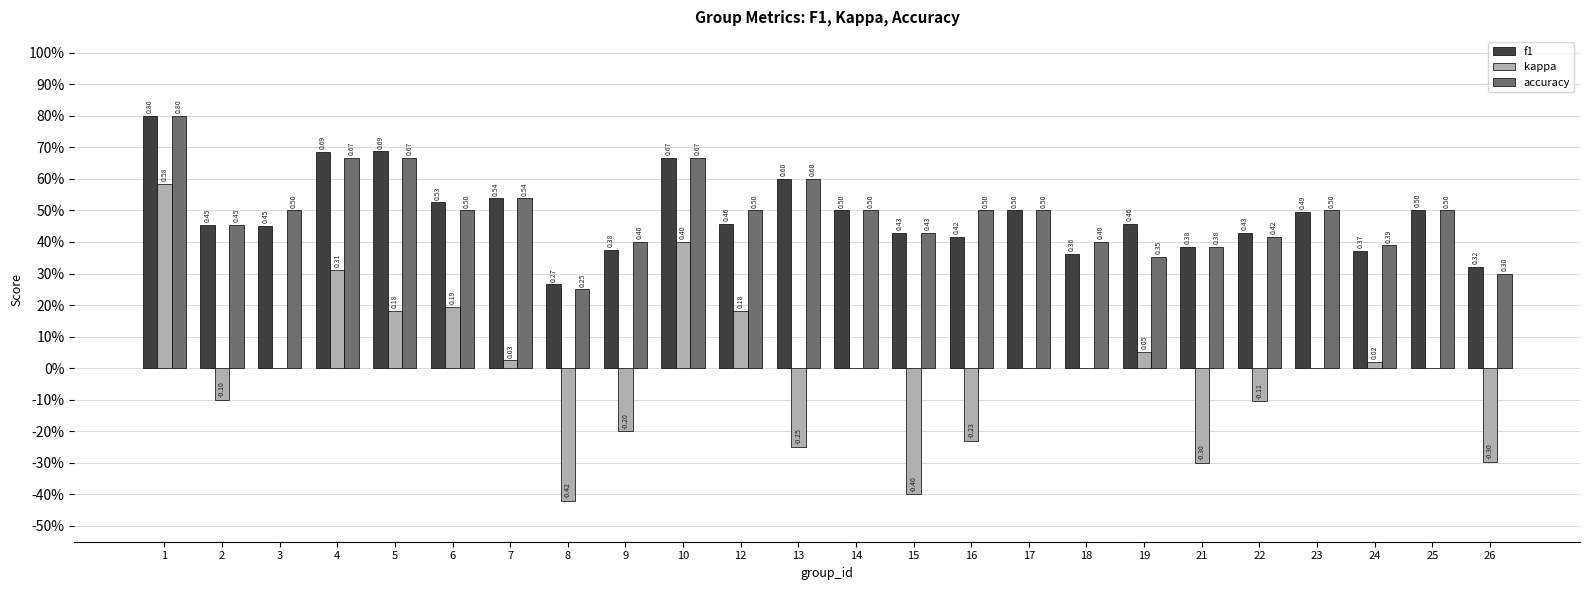

Rank the series by their maximum value, from lowest to highest.

kappa, f1, accuracy